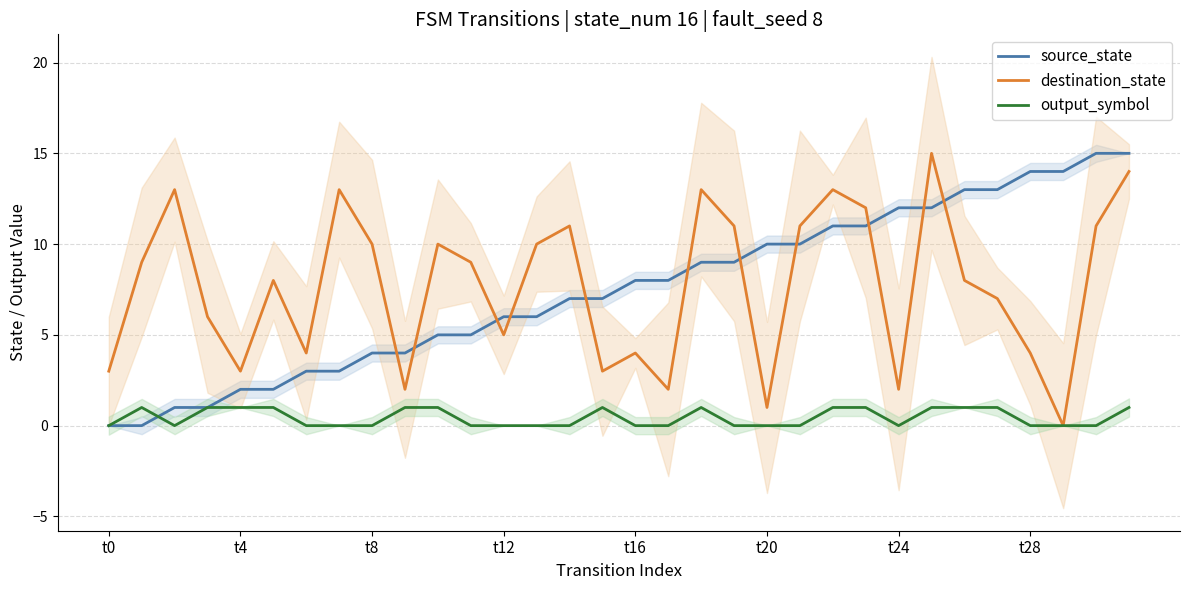

In output_symbol, how many points are lower than both neighbors (excluding endpoints)?

2